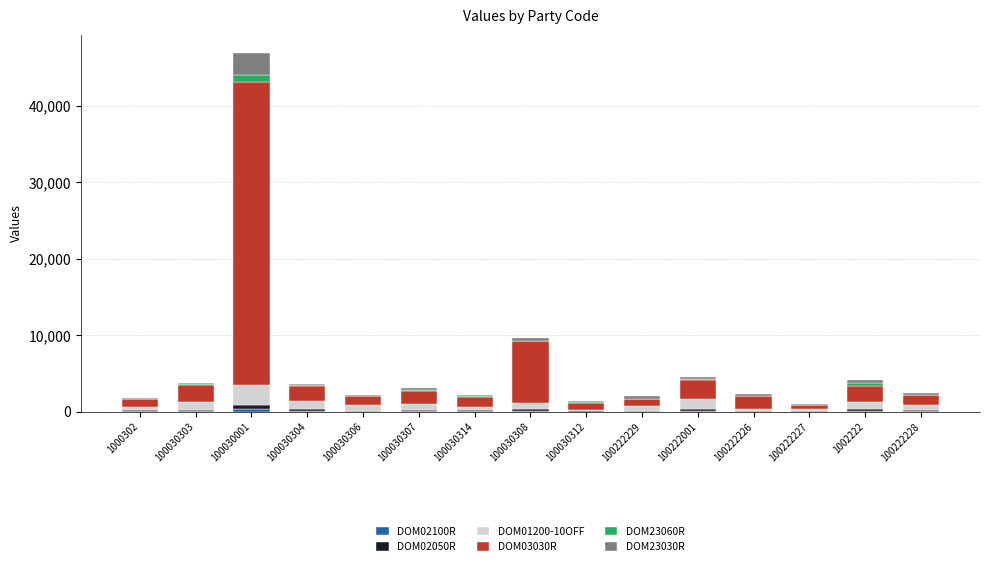

At which category is the sum across all series the highest?

100030001